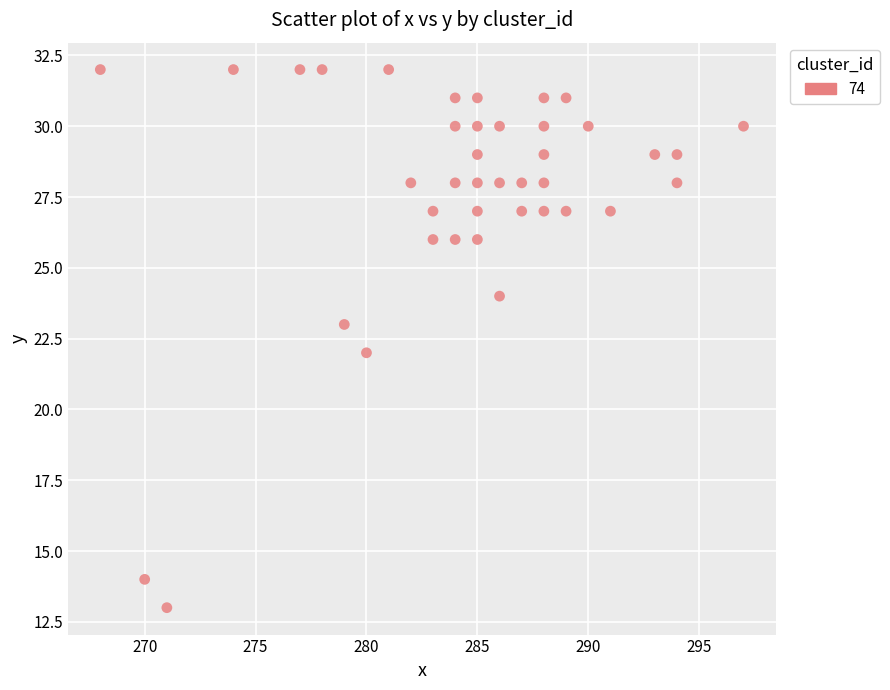

What is the range of Y values (max minus min)?

19